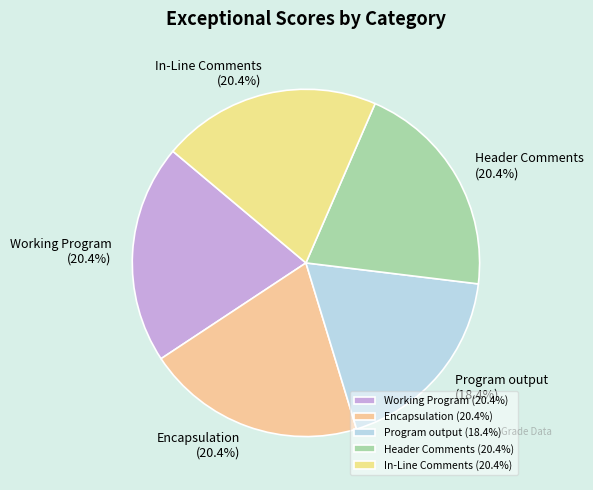

Does any single category account for the majority?

No